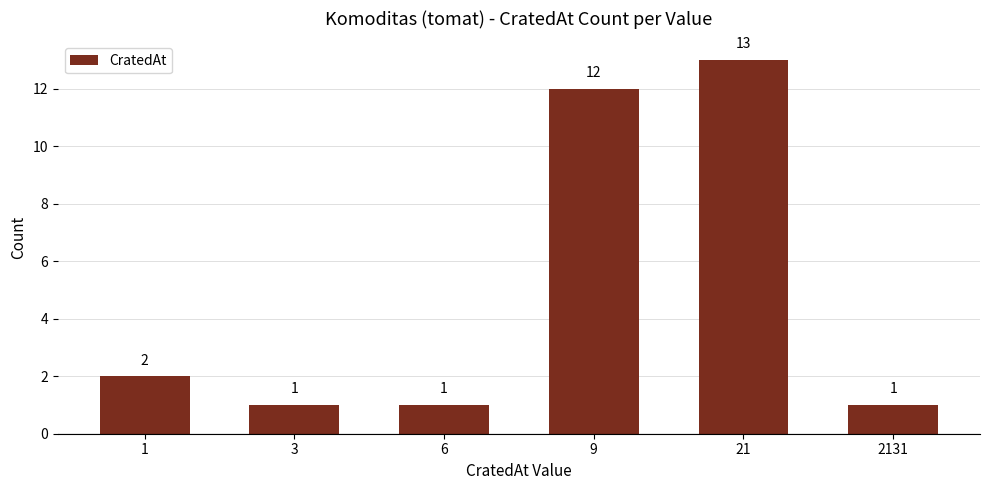

What is the smallest value displayed?

1